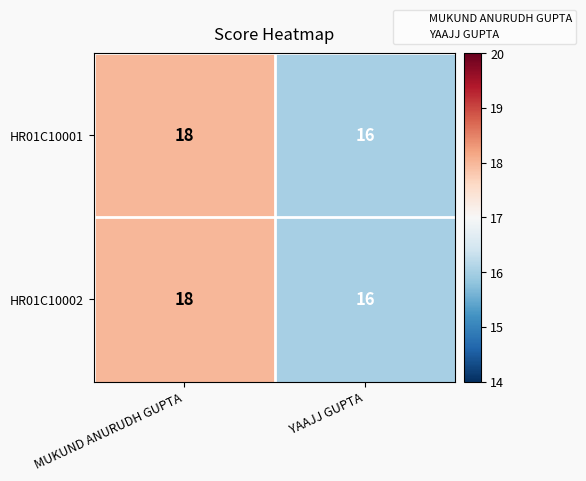

Read the HR01C10002 value at MUKUND ANURUDH GUPTA.

18